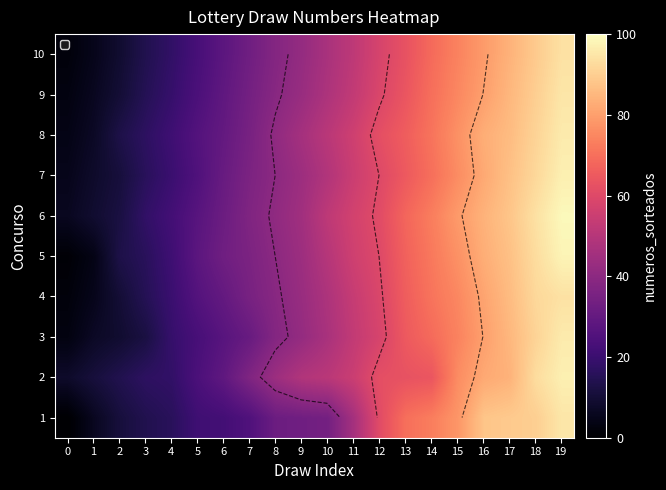

What is the sum of all row_1 values?

978